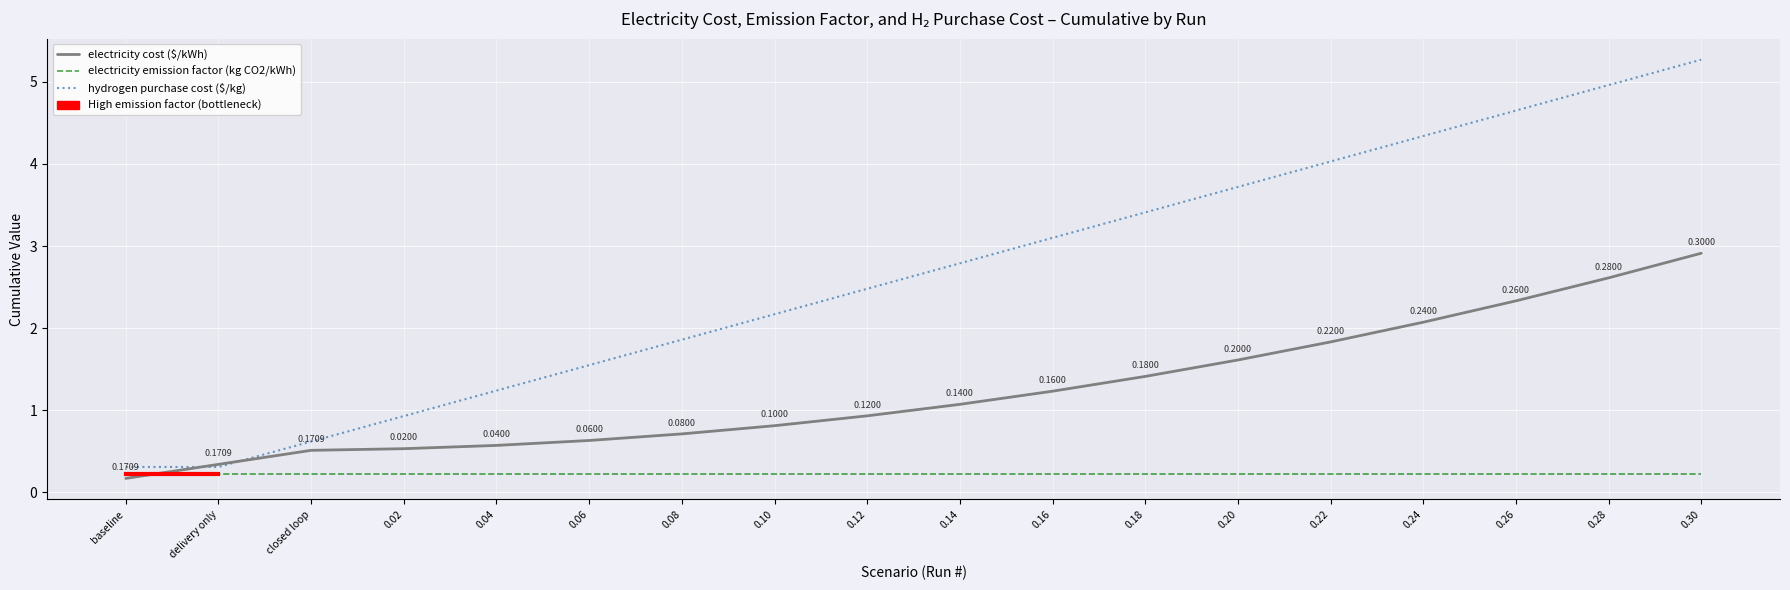

The electricity cost ($/kWh) series shows 0.5 at 0.20. True or false?

False